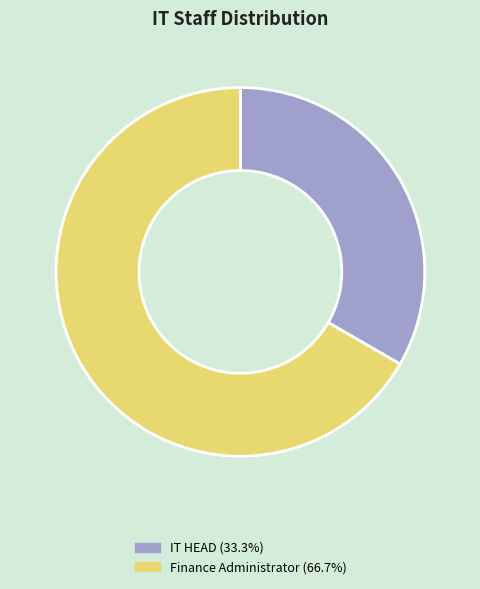

Do IT HEAD (33.3%) and Finance Administrator (66.7%) together represent more than half of the pie?

Yes